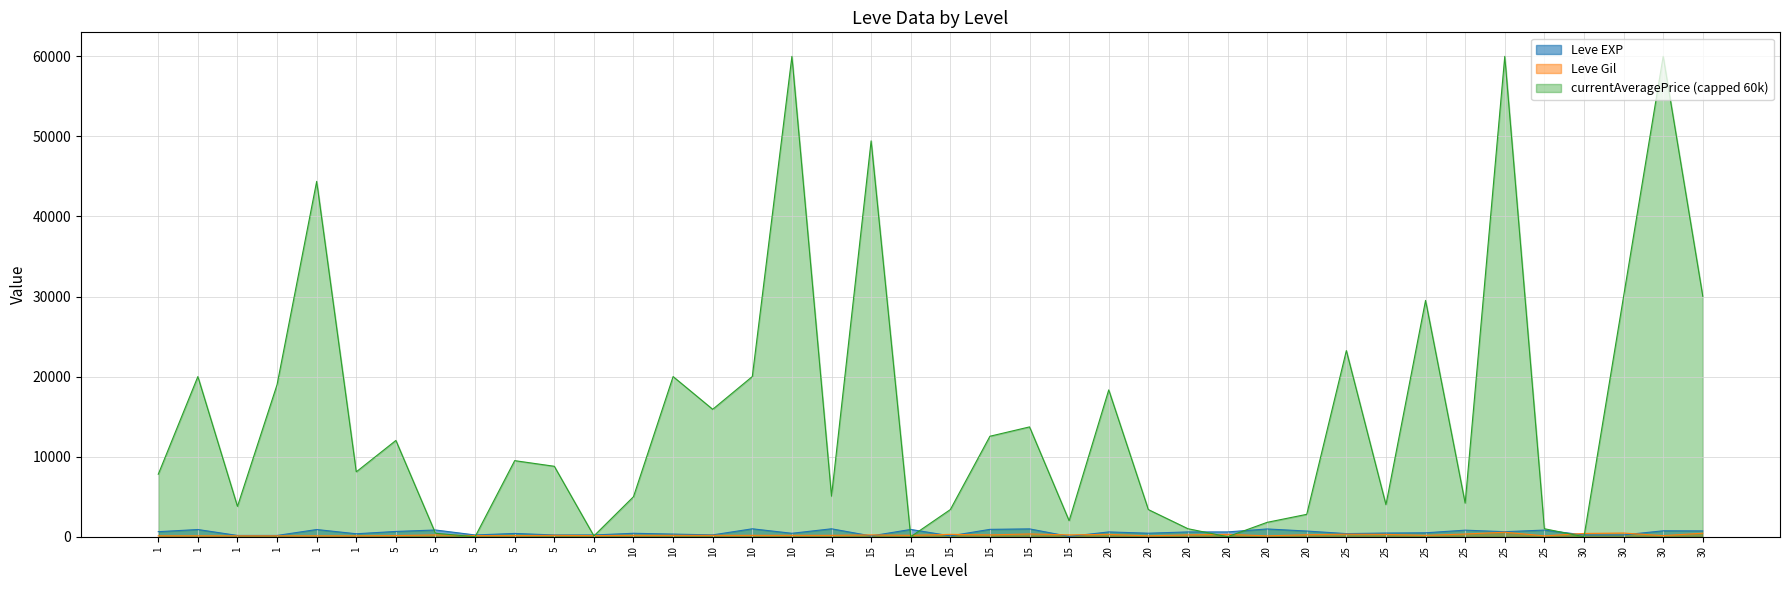

Does the chart display data point markers on the line(s)?

No